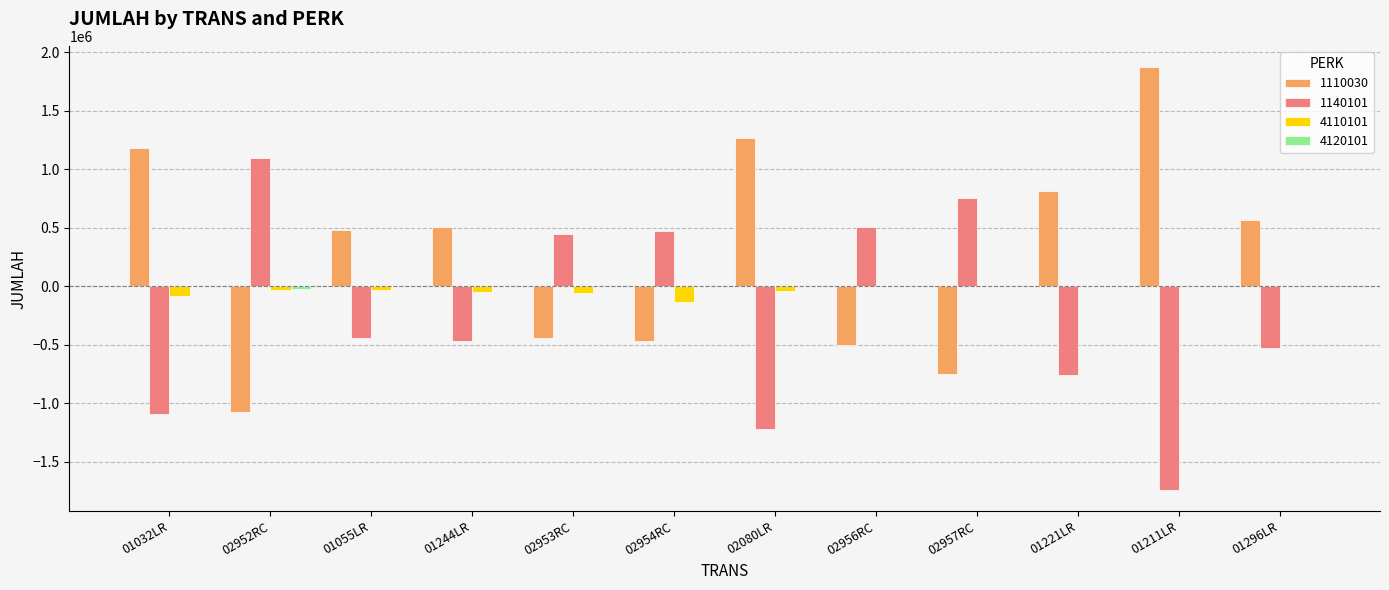

The value of 1110030 at 02957RC is -990249. True or false?

False